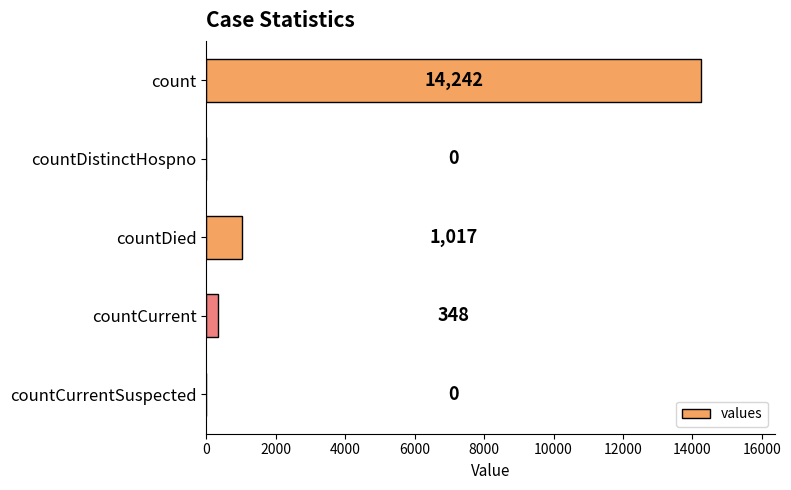

What is the greatest value displayed?

14242